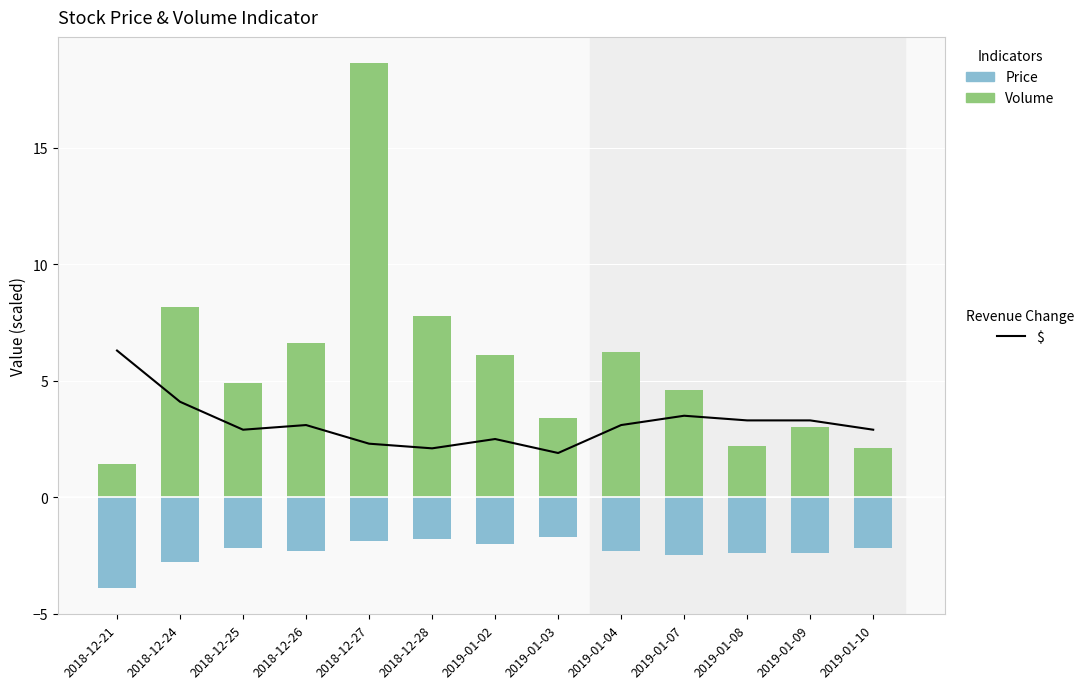

Between 2018-12-24 and 2018-12-25, which series saw the biggest shift?

Volume